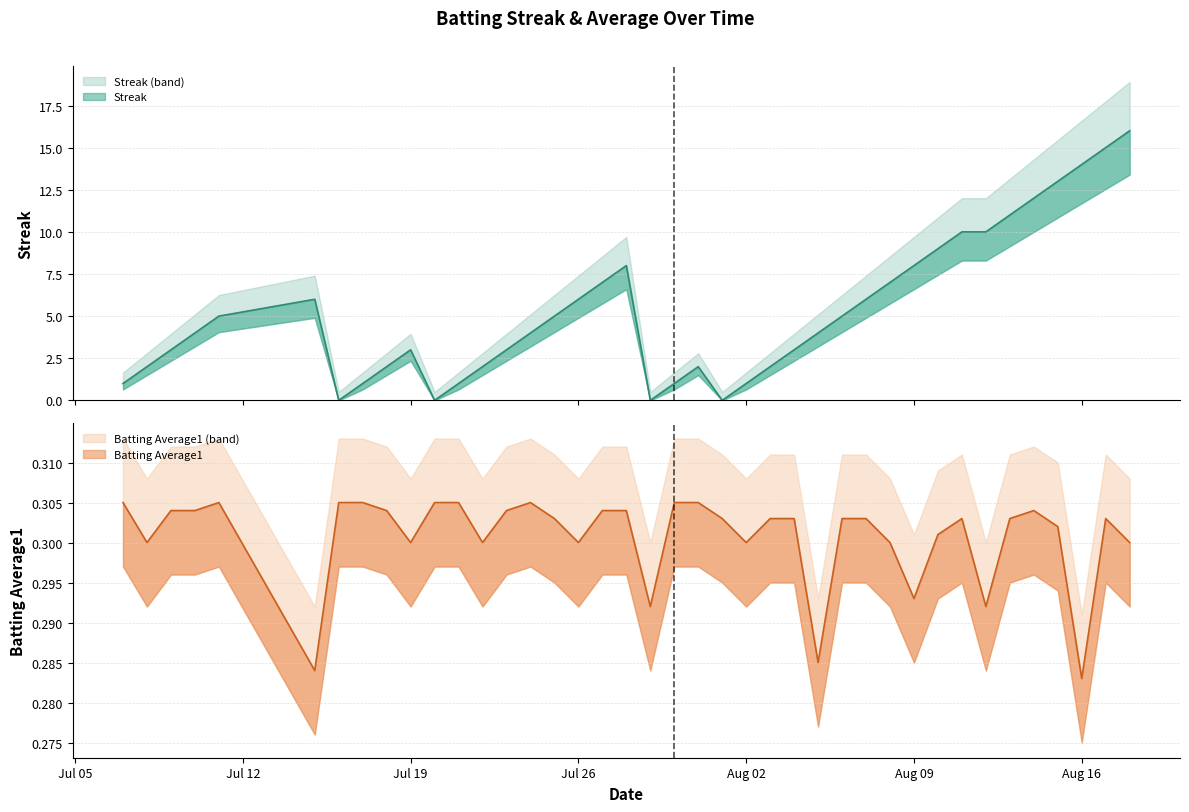

True or false: Batting Average1 has more than 2 points higher than both neighbors.

True